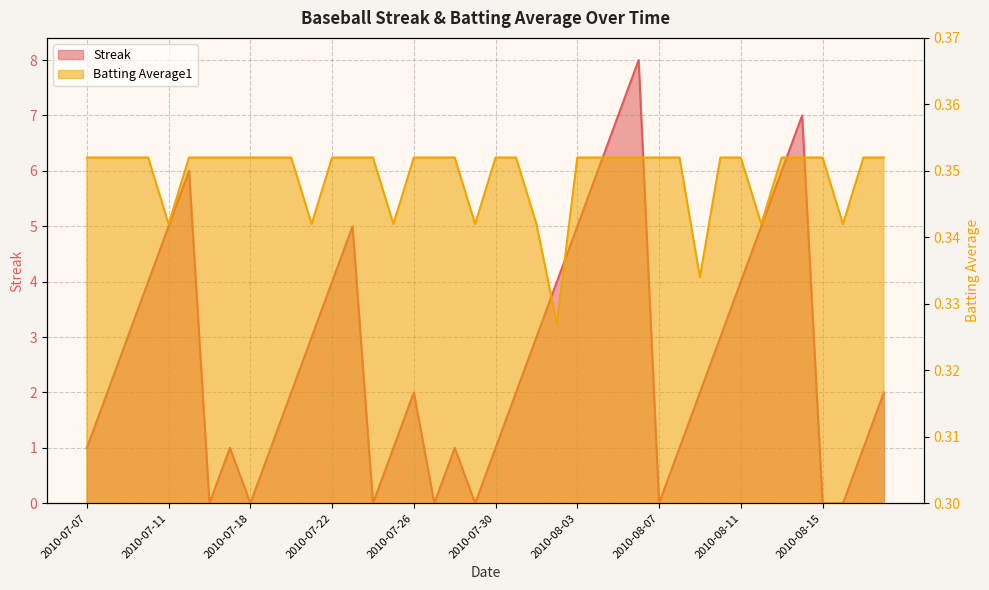

Rank the series at 2010-07-19 from lowest to highest value.

Batting Average1, Streak